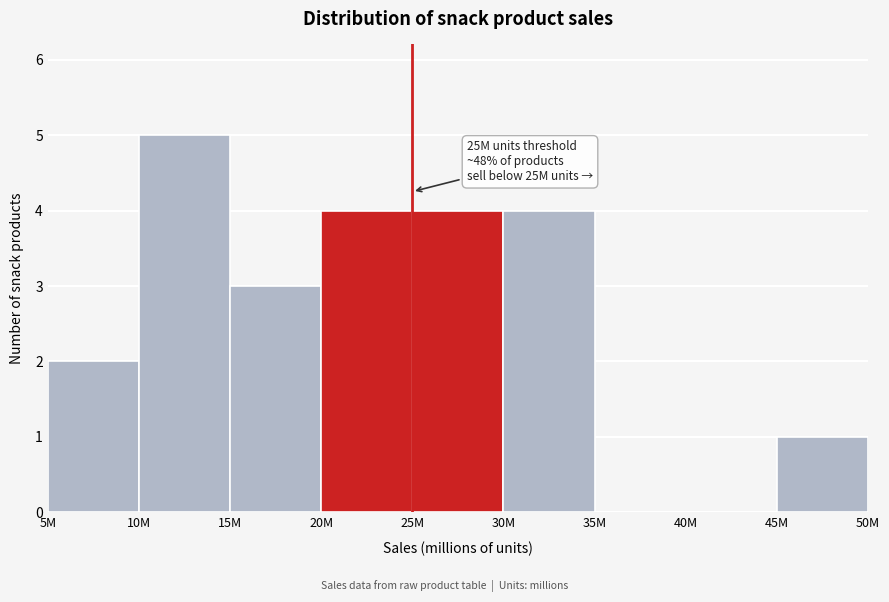

Reading left to right, what are all the values shown in this chart?

5M=2	10M=5	15M=3	20M=4	25M=4	30M=4	35M=0	40M=0	45M=1